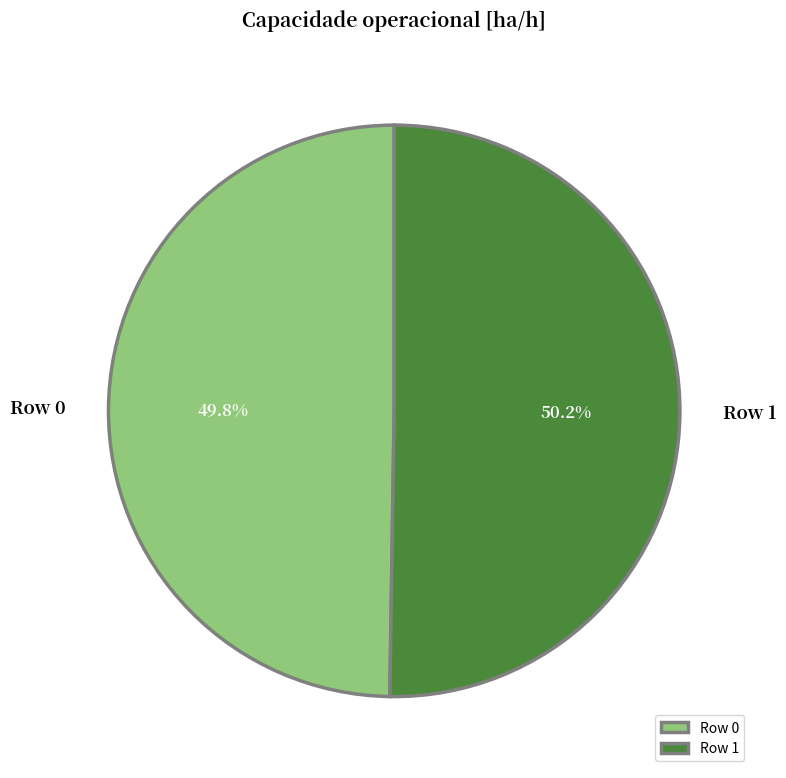

Is there any slice that represents more than half of the pie?

Yes